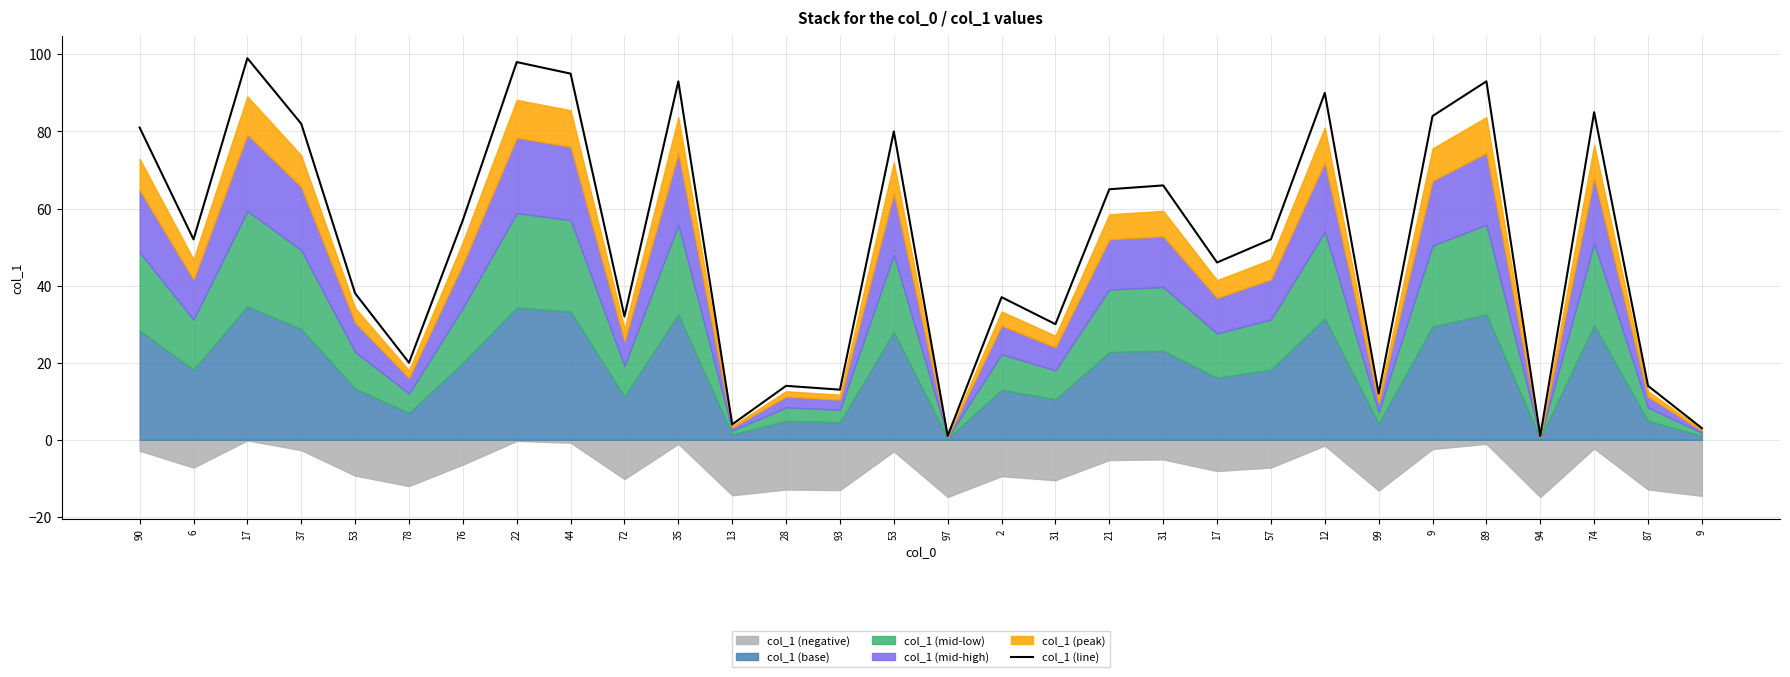

How many interior local valleys (lower than both neighbors) does the data have?

10